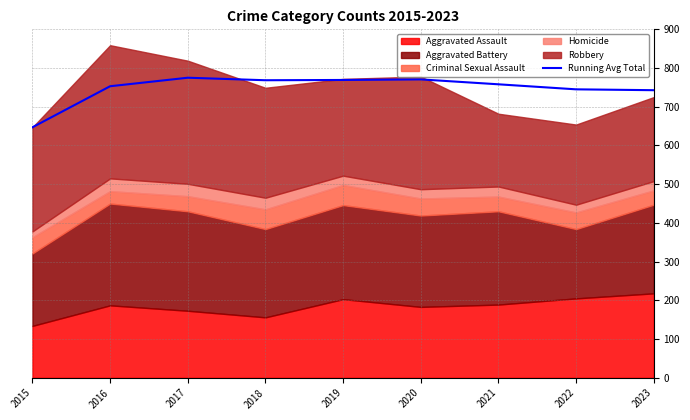

The Running Avg Total series shows 742.8 at 2023. True or false?

True